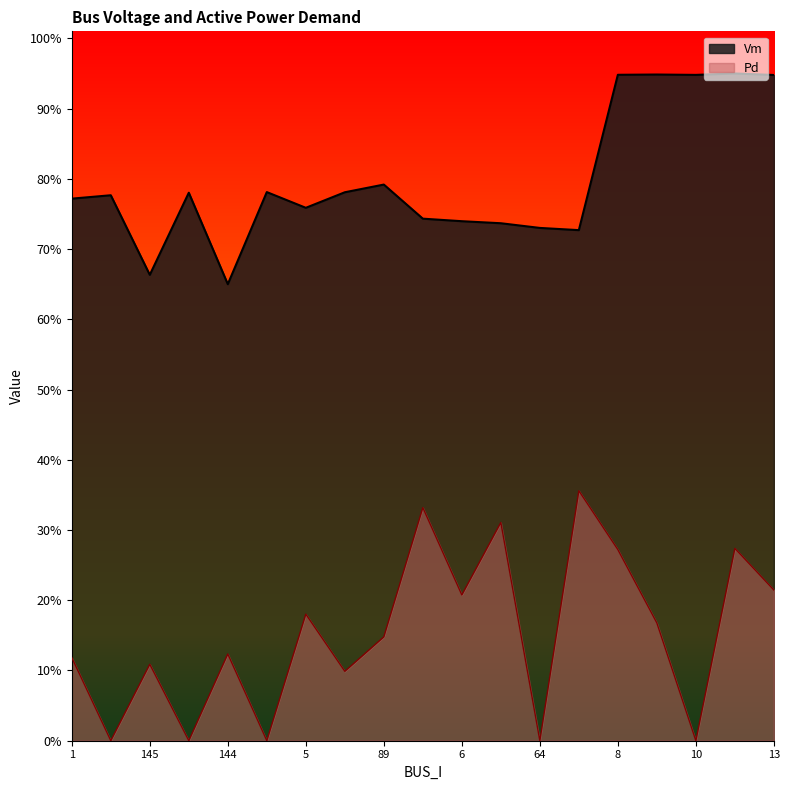

Reading right to left, transcribe all the data shown in this chart.

Vm: 13=0.9	11=0.9	10=0.9	9=0.9	8=0.9	63=0.7	64=0.7	7=0.7	6=0.7	4=0.7	89=0.8	91=0.8	5=0.8	79=0.8	144=0.7	3=0.8	145=0.7	2=0.8	1=0.8
Pd: 13=0.2	11=0.3	10=0.0	9=0.2	8=0.3	63=0.4	64=0.0	7=0.3	6=0.2	4=0.3	89=0.1	91=0.1	5=0.2	79=0.0	144=0.1	3=0.0	145=0.1	2=0.0	1=0.1